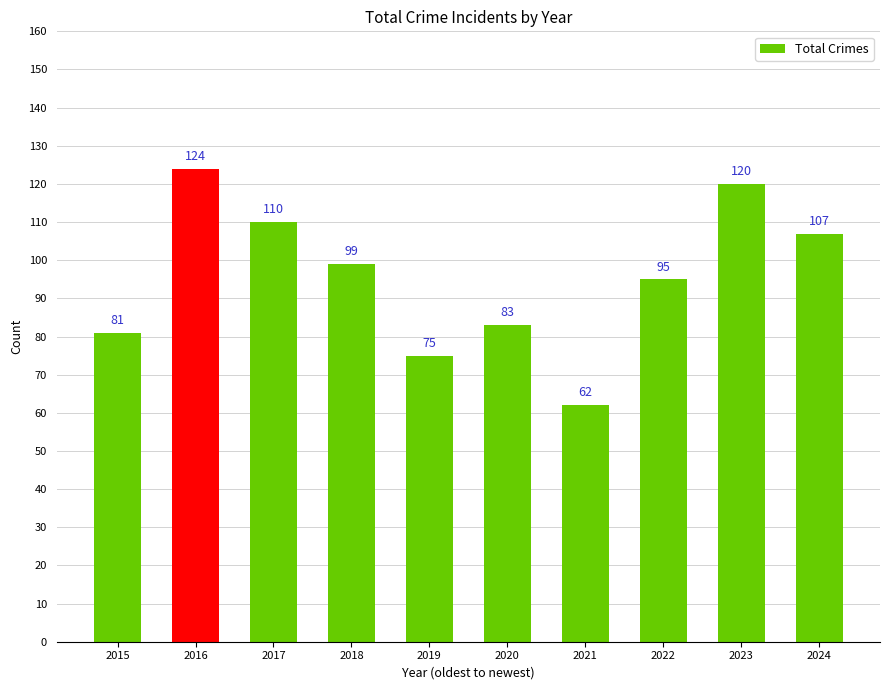

List the labels in order of value, largest first.

2016, 2023, 2017, 2024, 2018, 2022, 2020, 2015, 2019, 2021